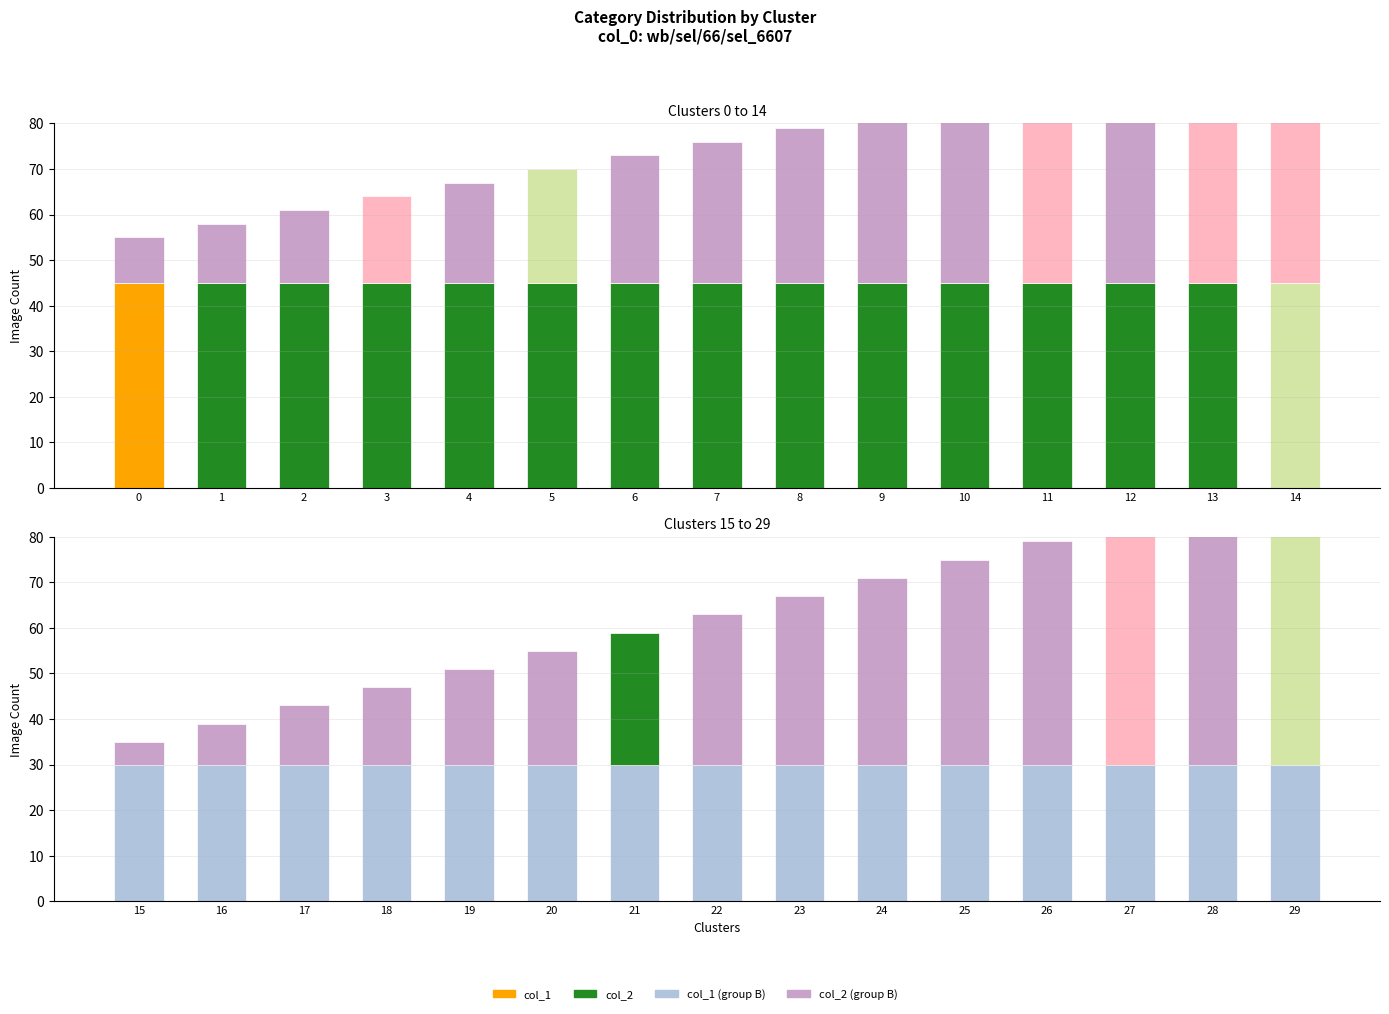

Reading left to right, transcribe all the data shown in this chart.

col_1: 0=45	1=45	2=45	3=45	4=45	5=45	6=45	7=45	8=45	9=45	10=45	11=45	12=45	13=45	14=45
col_2: 0=10	1=13	2=16	3=19	4=22	5=25	6=28	7=31	8=34	9=37	10=40	11=43	12=46	13=49	14=52
col_1 (group B): 0=30	1=30	2=30	3=30	4=30	5=30	6=30	7=30	8=30	9=30	10=30	11=30	12=30	13=30	14=30
col_2 (group B): 0=5	1=9	2=13	3=17	4=21	5=25	6=29	7=33	8=37	9=41	10=45	11=49	12=53	13=57	14=61